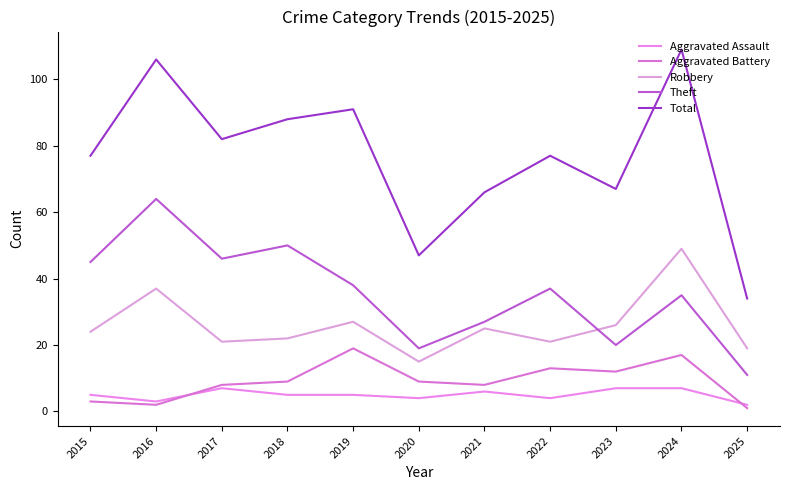

Reading right to left, transcribe all the data shown in this chart.

Aggravated Assault: 2025=2	2024=7	2023=7	2022=4	2021=6	2020=4	2019=5	2018=5	2017=7	2016=3	2015=5
Aggravated Battery: 2025=1	2024=17	2023=12	2022=13	2021=8	2020=9	2019=19	2018=9	2017=8	2016=2	2015=3
Robbery: 2025=19	2024=49	2023=26	2022=21	2021=25	2020=15	2019=27	2018=22	2017=21	2016=37	2015=24
Theft: 2025=11	2024=35	2023=20	2022=37	2021=27	2020=19	2019=38	2018=50	2017=46	2016=64	2015=45
Total: 2025=34	2024=109	2023=67	2022=77	2021=66	2020=47	2019=91	2018=88	2017=82	2016=106	2015=77